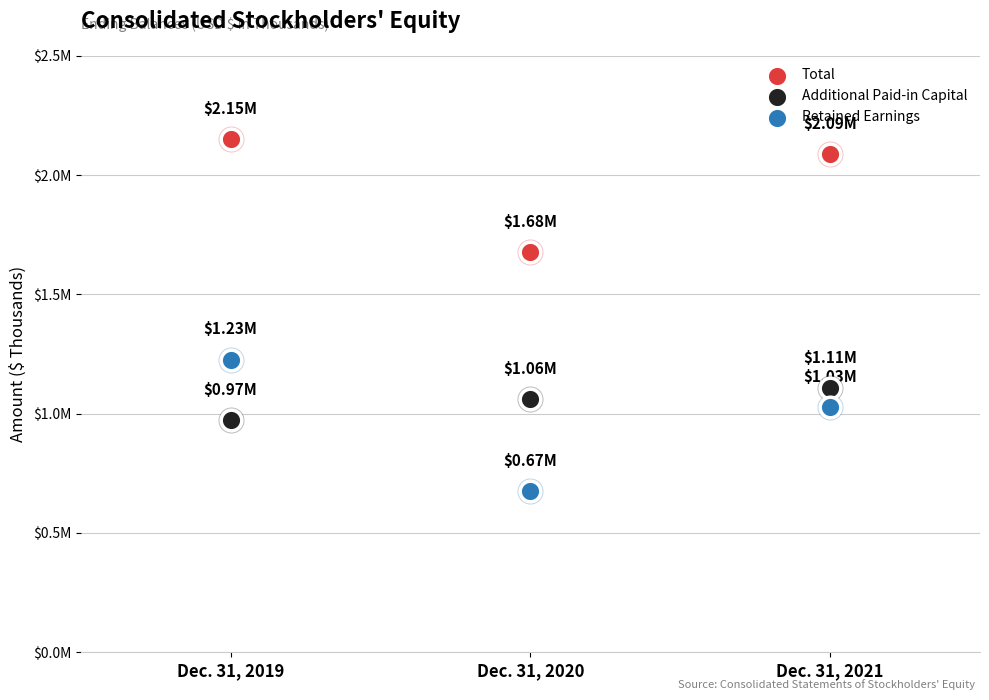

Which series has the widest spread of Y values?

Retained Earnings